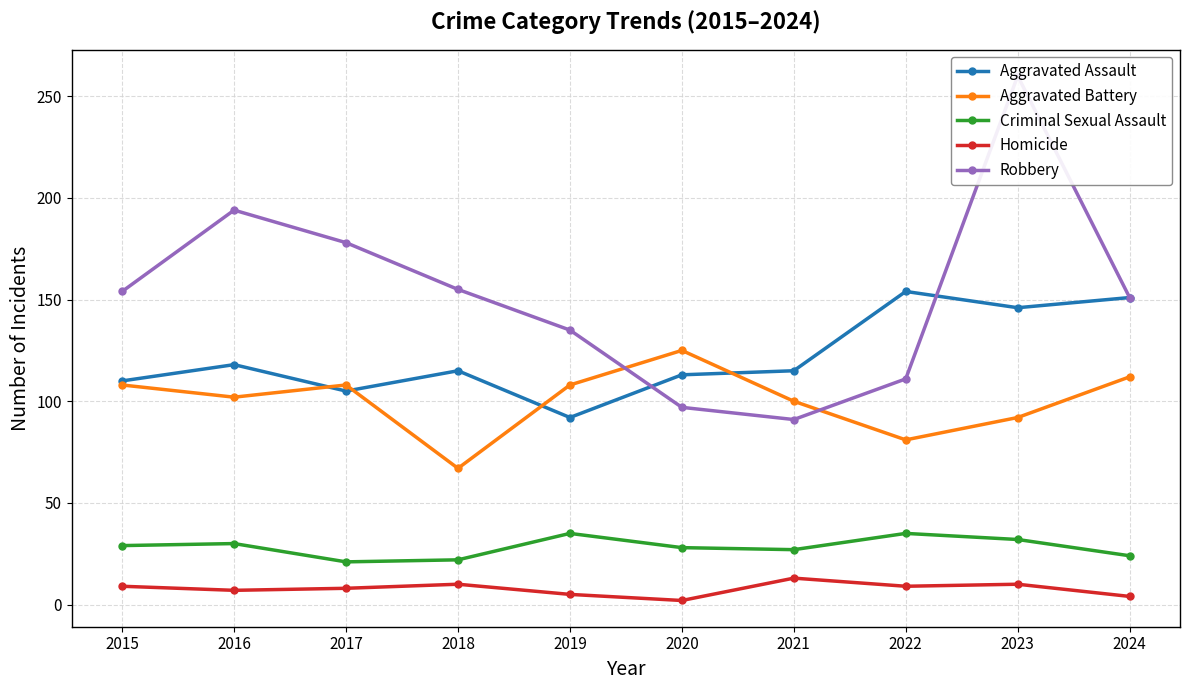

Reading left to right, transcribe all the data shown in this chart.

Aggravated Assault: 2015=110	2016=118	2017=105	2018=115	2019=92	2020=113	2021=115	2022=154	2023=146	2024=151
Aggravated Battery: 2015=108	2016=102	2017=108	2018=67	2019=108	2020=125	2021=100	2022=81	2023=92	2024=112
Criminal Sexual Assault: 2015=29	2016=30	2017=21	2018=22	2019=35	2020=28	2021=27	2022=35	2023=32	2024=24
Homicide: 2015=9	2016=7	2017=8	2018=10	2019=5	2020=2	2021=13	2022=9	2023=10	2024=4
Robbery: 2015=154	2016=194	2017=178	2018=155	2019=135	2020=97	2021=91	2022=111	2023=260	2024=151